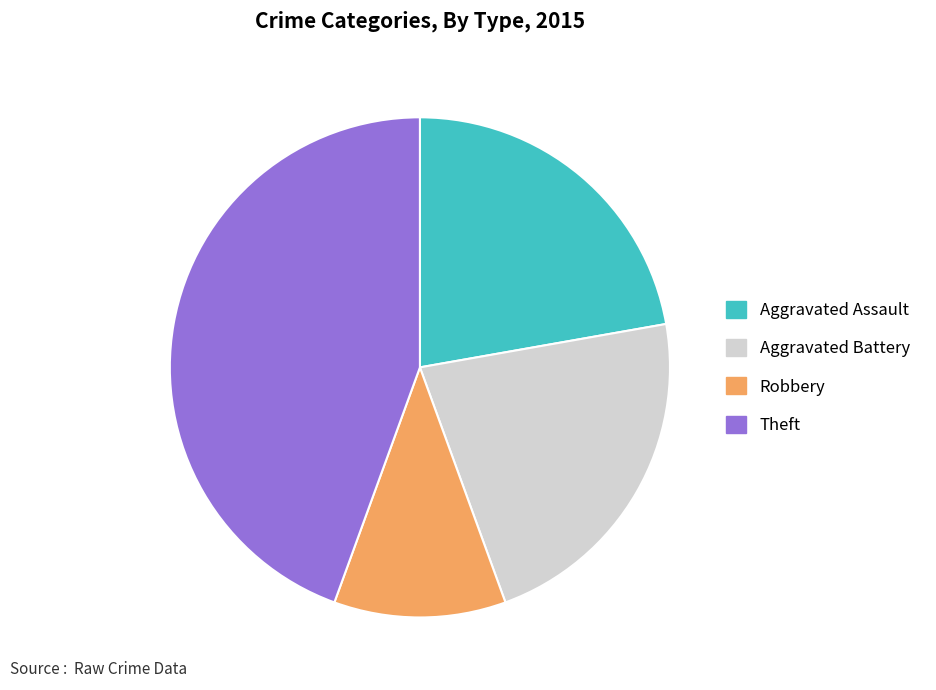

True or false: Aggravated Battery accounts for 11% of the total.

False